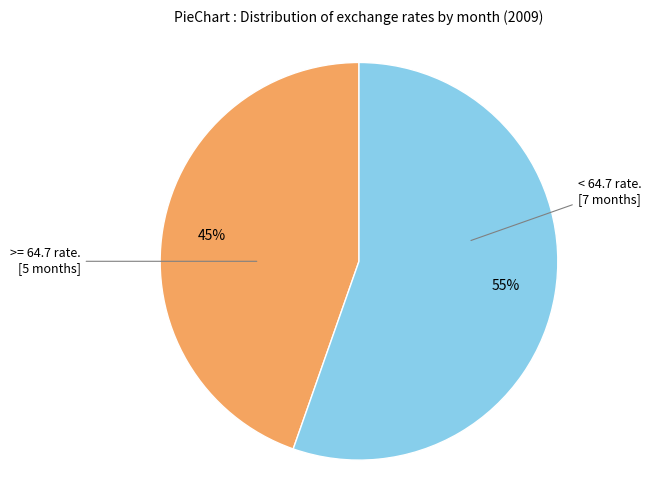

Is there a majority slice in this chart?

Yes